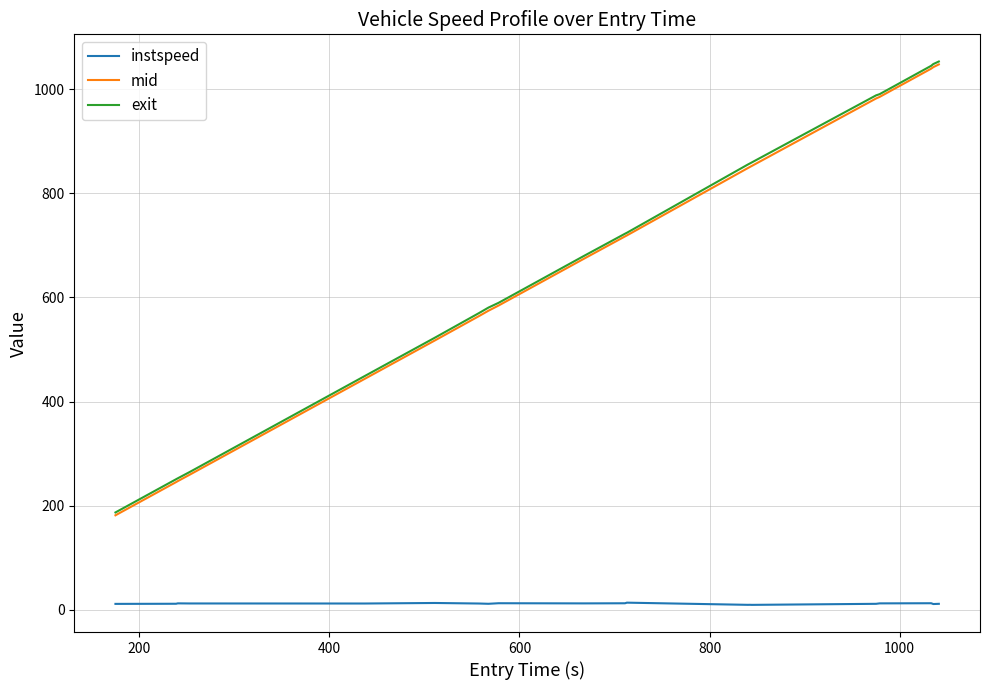

True or false: instspeed and exit cross at least once.

False